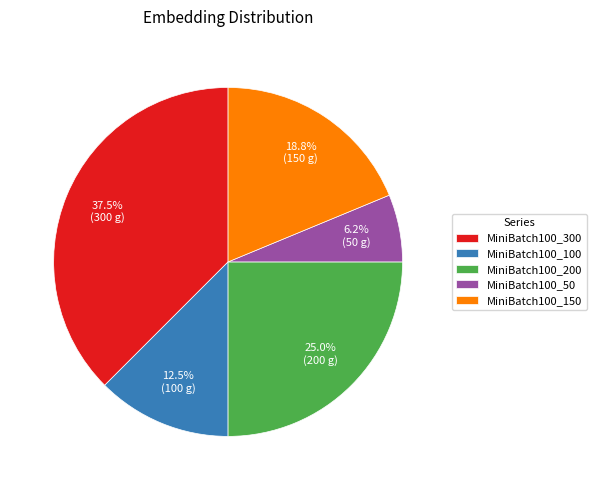

Which slice is the smallest?

MiniBatch100_50